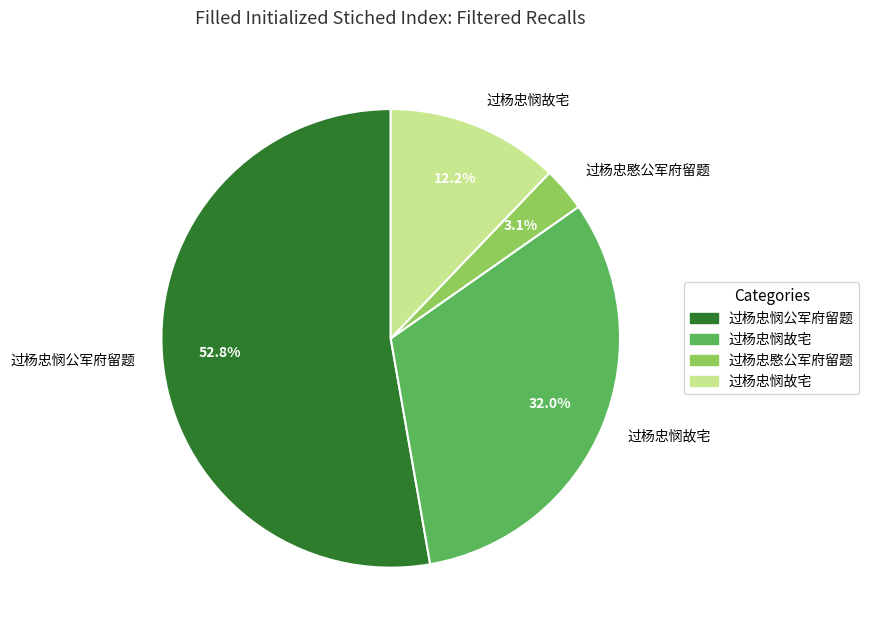

Is there any slice that represents more than half of the pie?

Yes